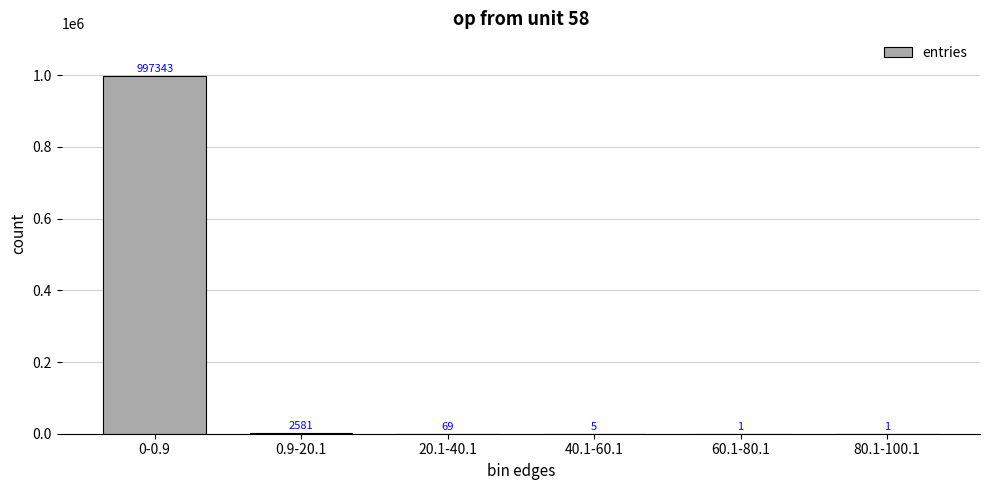

What is the ratio of the value at 80.1-100.1 to the value at 60.1-80.1?

1.0